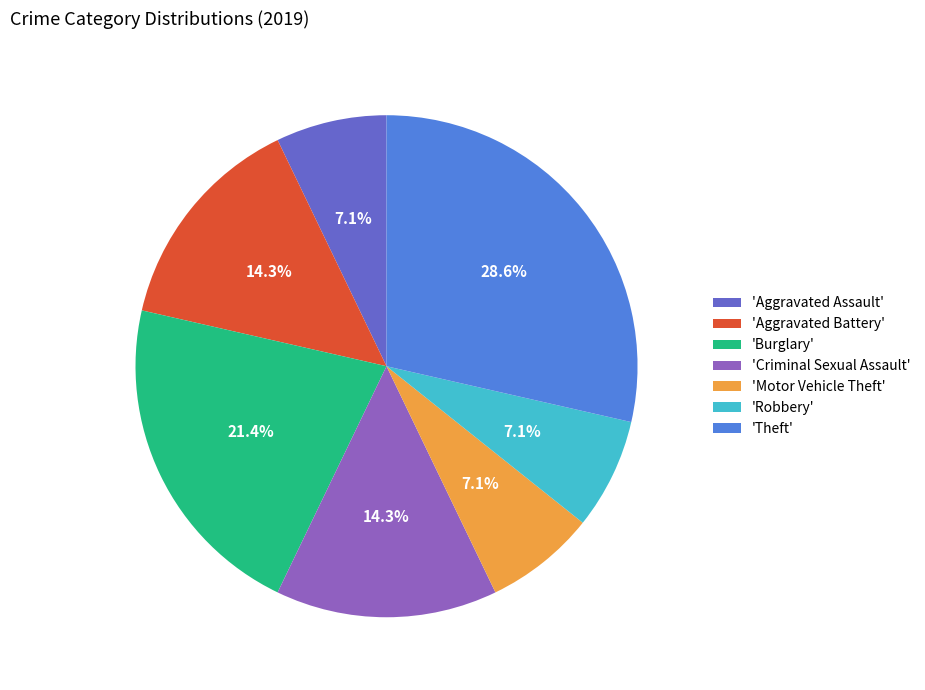

What is the largest slice in the pie chart?

'Theft'